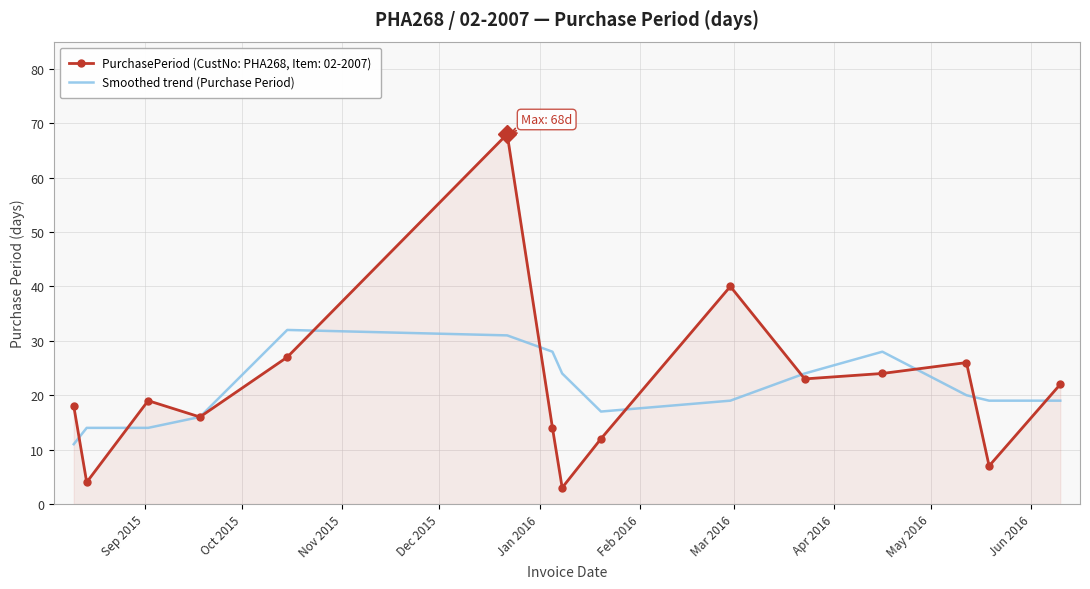

Rank the series by their maximum value, from lowest to highest.

Smoothed trend (Purchase Period), PurchasePeriod (CustNo: PHA268, Item: 02-2007)